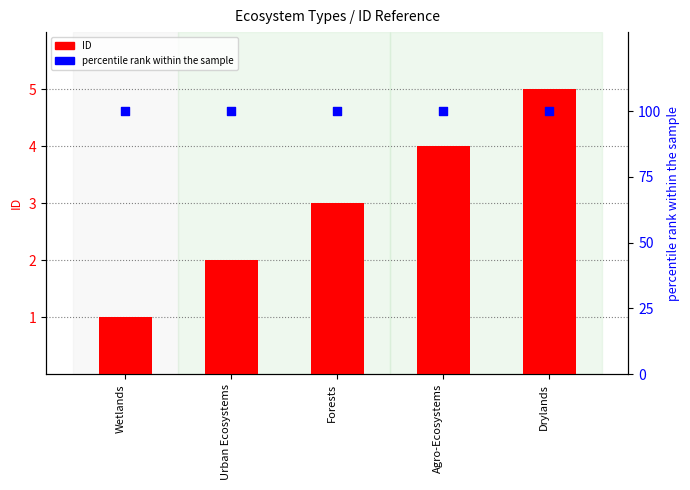

Is the value of ID at Forests greater than the value of percentile rank within the sample at Agro-Ecosystems?

No